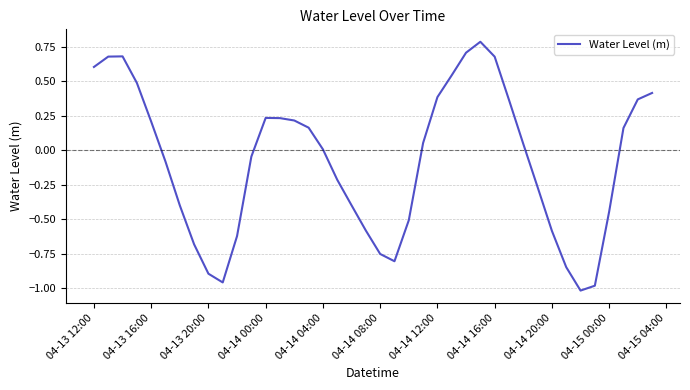

What is the difference between the maximum and minimum values?

1.8